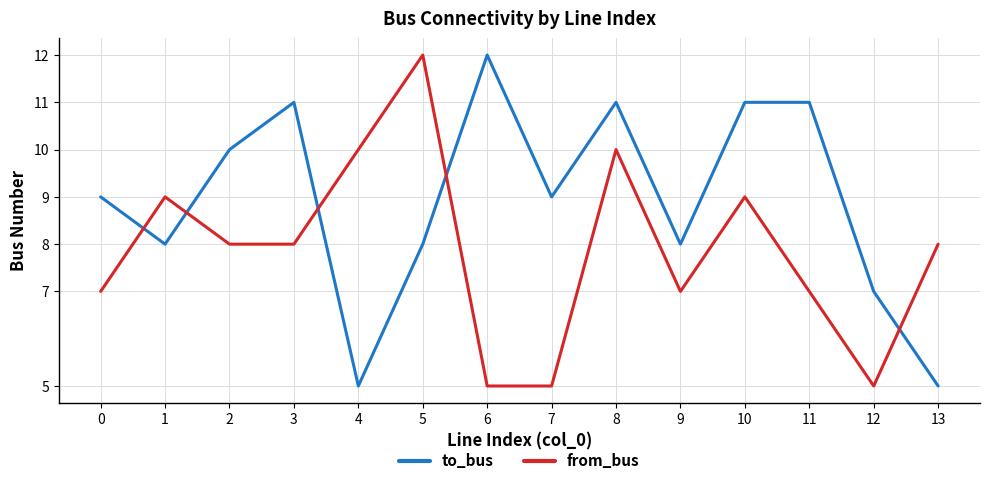

Reading left to right, extract all data points from this chart.

to_bus: 9	8	10	11	5	8	12	9	11	8	11	11	7	5
from_bus: 7	9	8	8	10	12	5	5	10	7	9	7	5	8